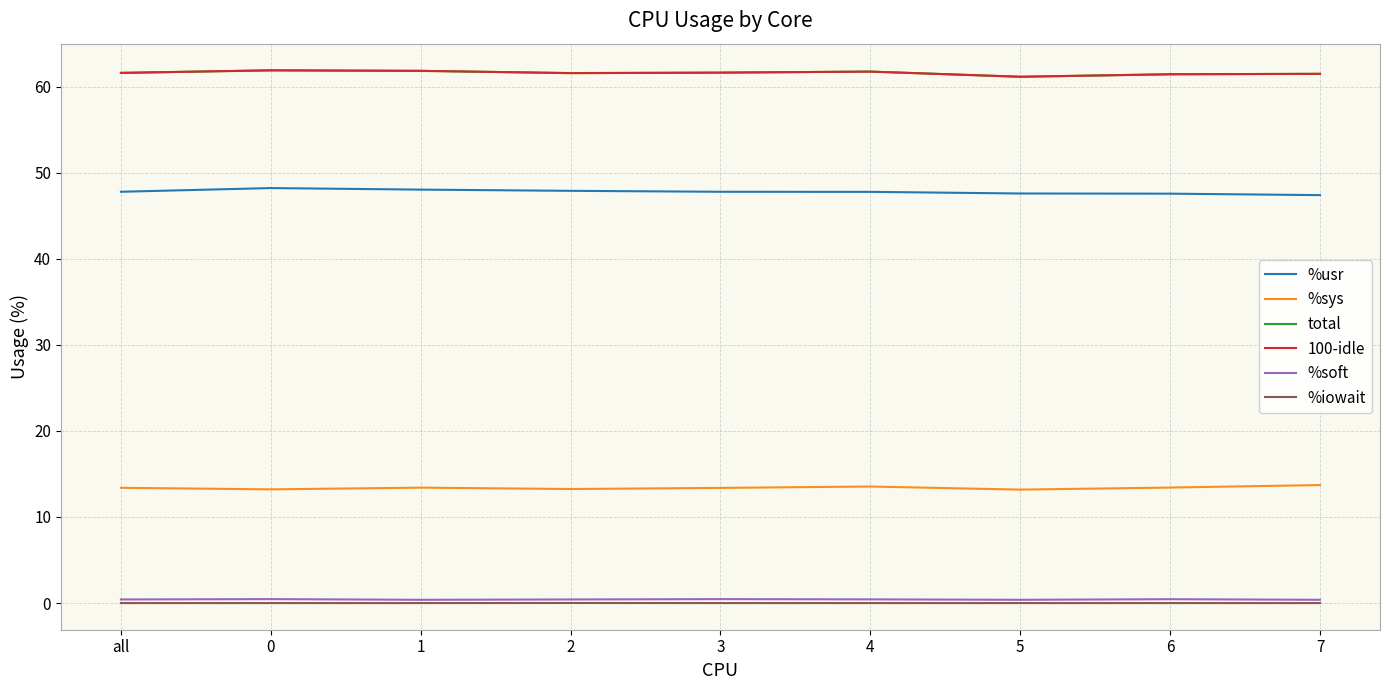

Is the value of total at 1 greater than the value of %sys at all?

Yes